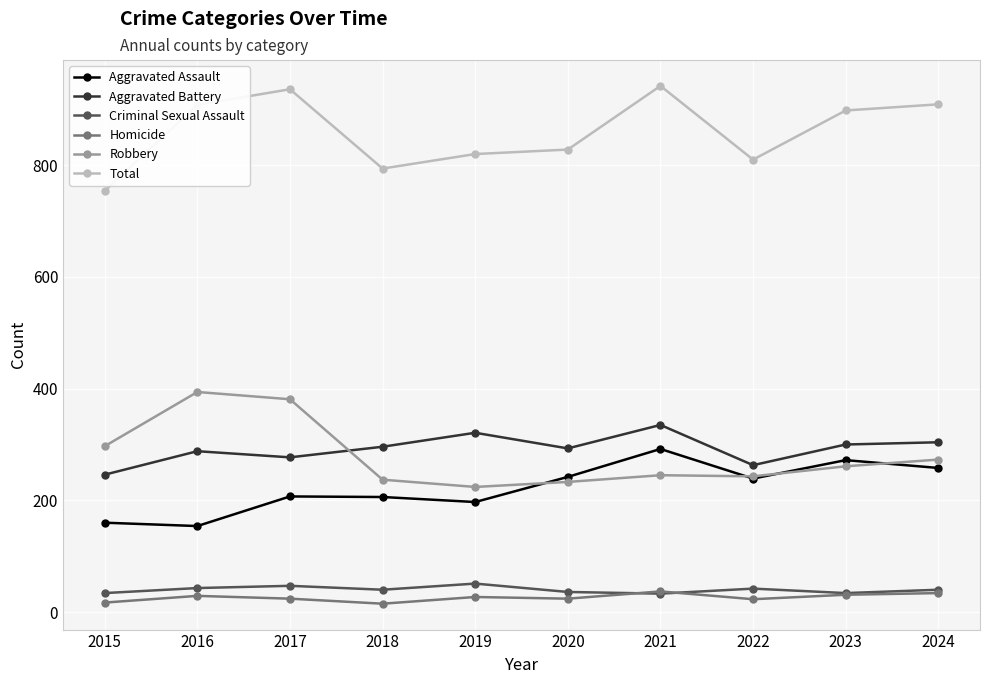

What is the difference between the highest and lowest values at 2023?

867